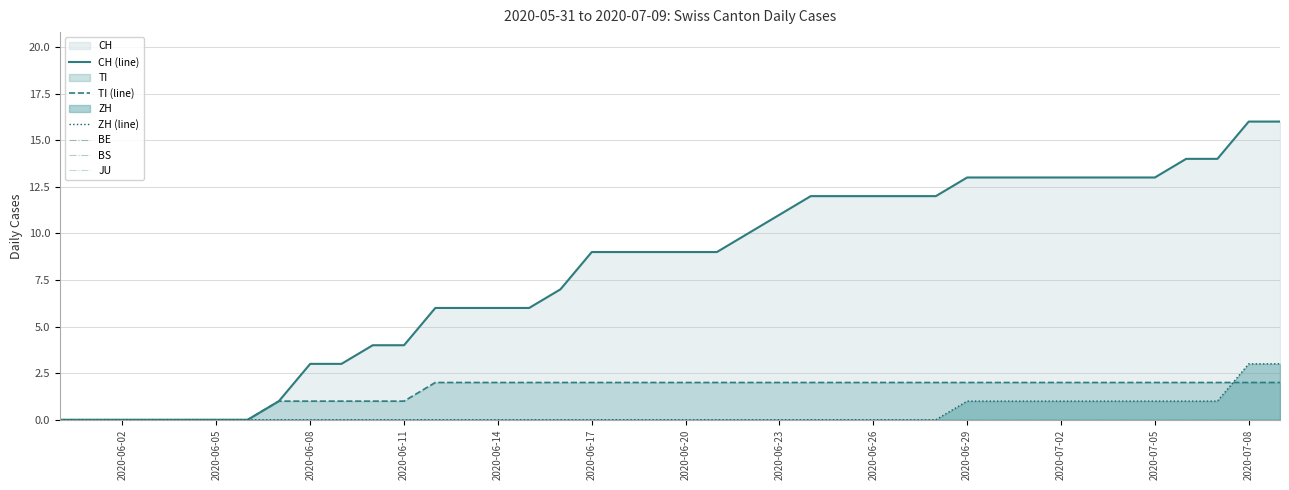

True or false: ZH (line) has a value of -1 at 2020-06-23.

False